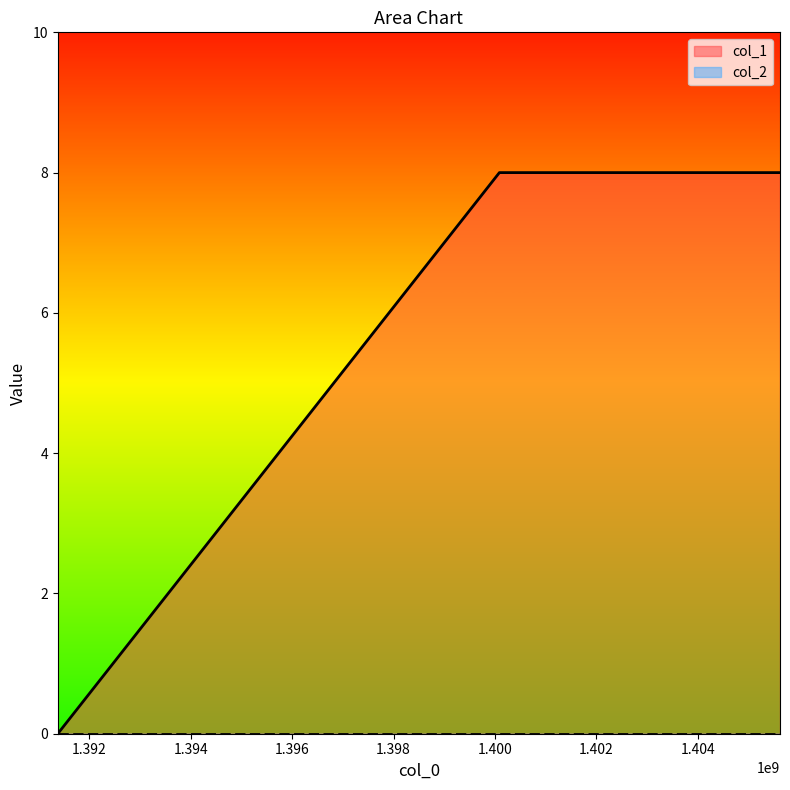

True or false: the data shows 3 at 1391380652.

False